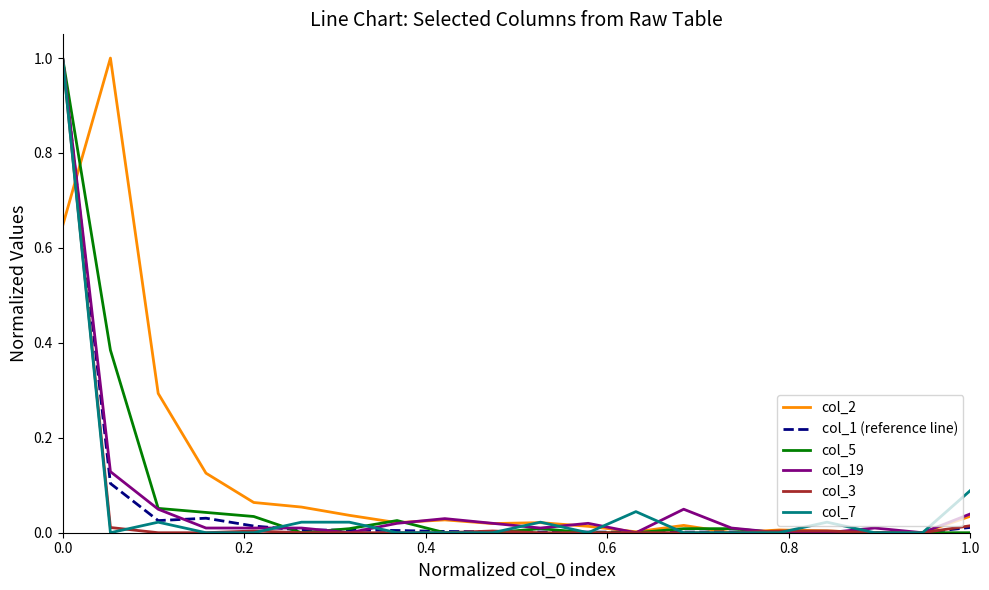

True or false: col_3 and col_5 cross at least once.

True